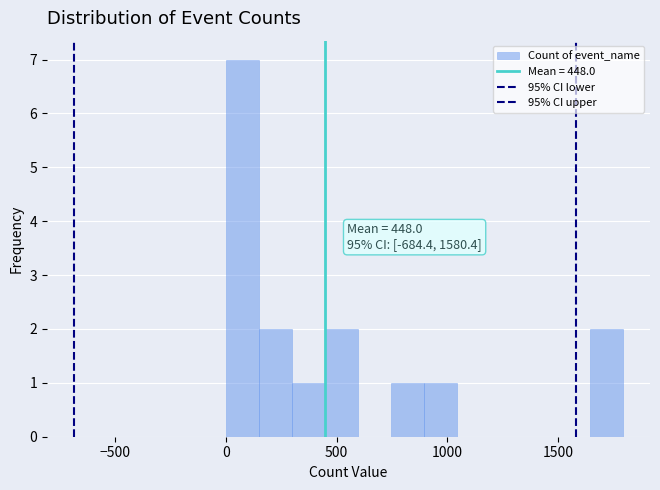

Around what value on the x-axis is the tallest bar? Give the approximate position of its centre, as read against the axis.

100